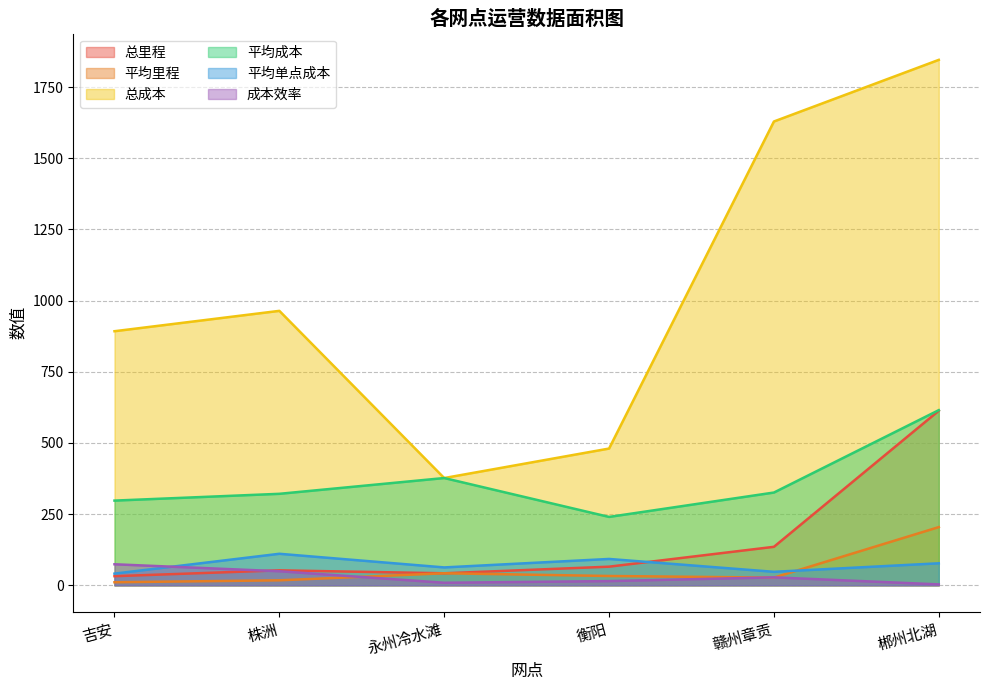

What is the value of the 成本效率 point at the 3rd from the left?

8.9